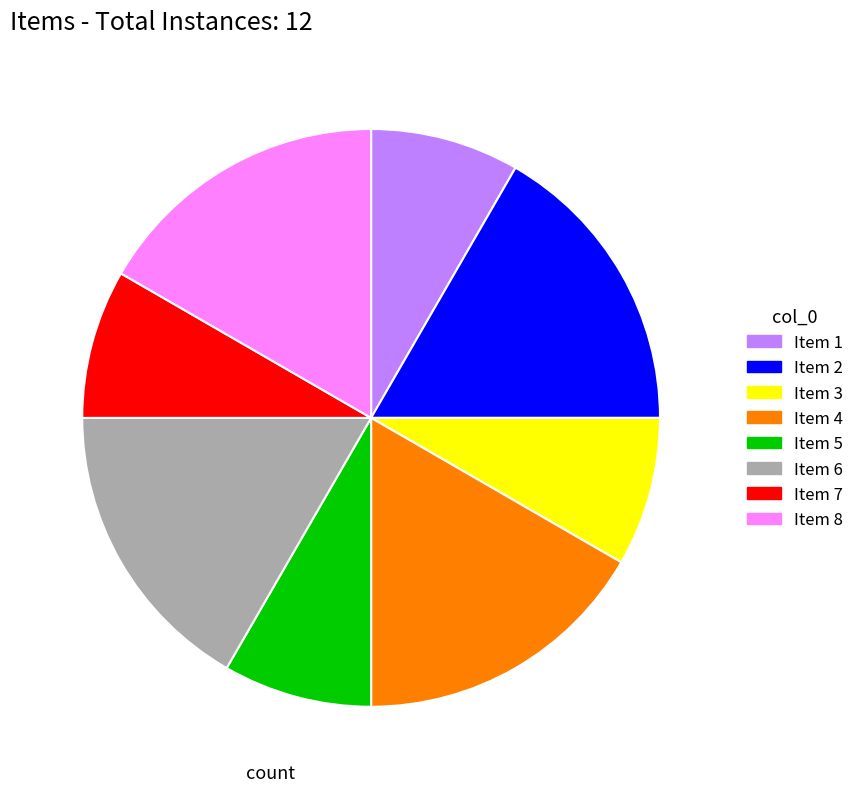

Does Item 5 represent more than half of the total?

No